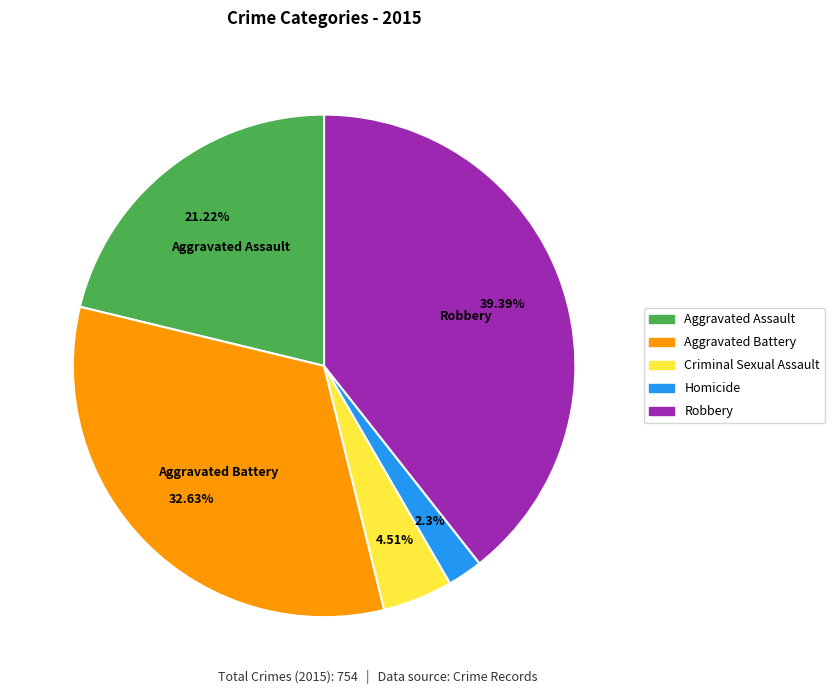

Approximately how many times larger is the value at Aggravated Assault compared to Criminal Sexual Assault?

4.7